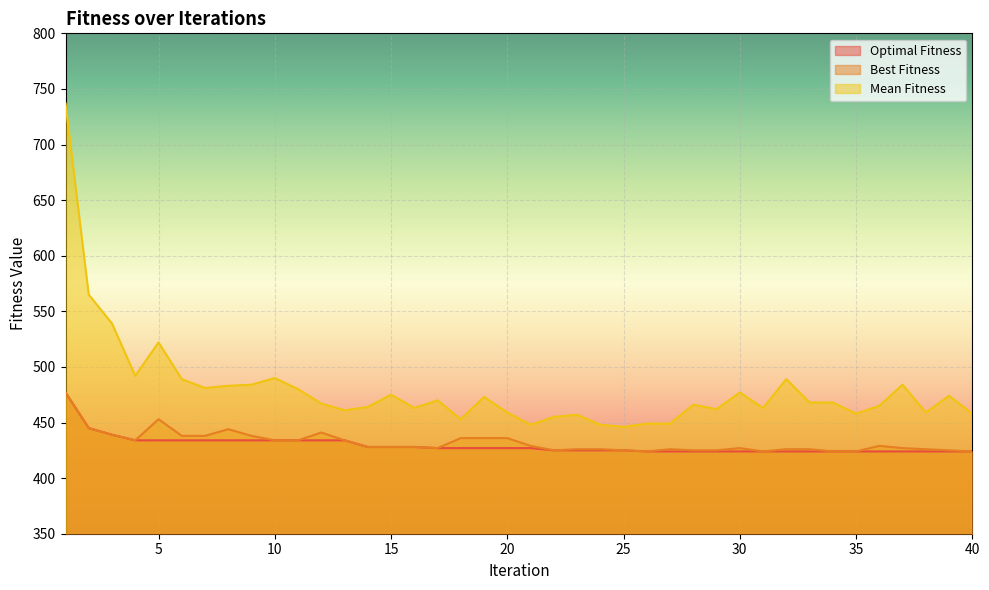

What are all the series names shown in the legend?

Optimal Fitness, Best Fitness, Mean Fitness